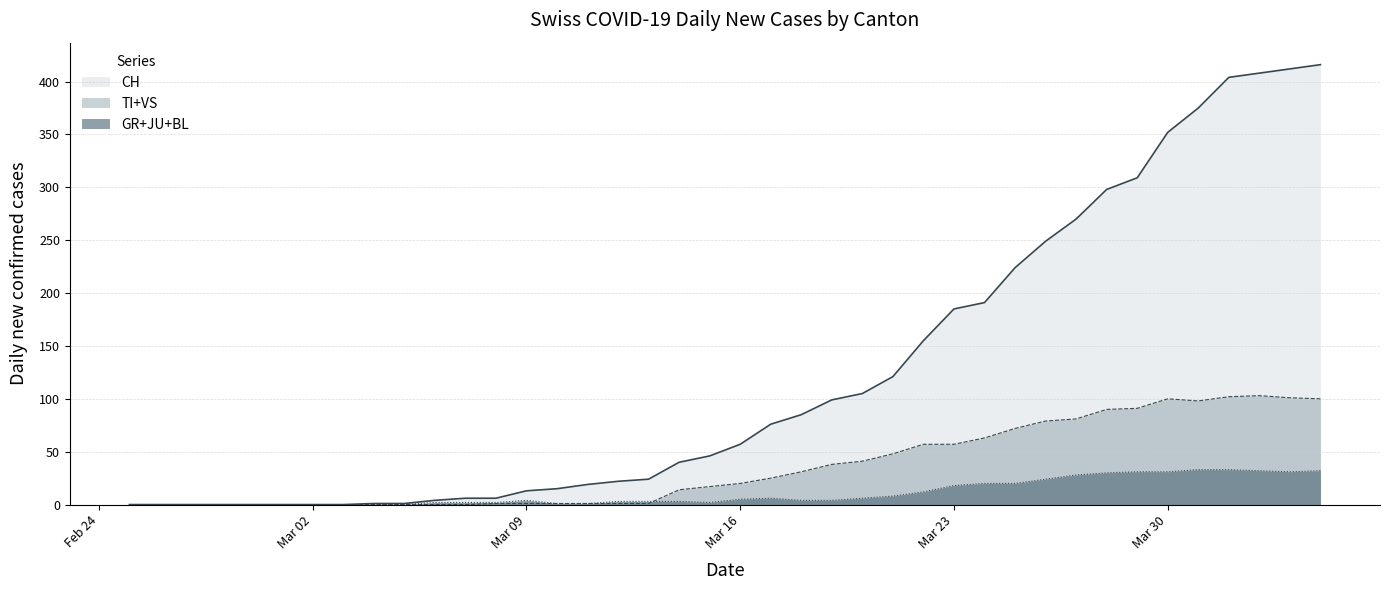

What is the difference between the maximum and second lowest values in the TI series?

103